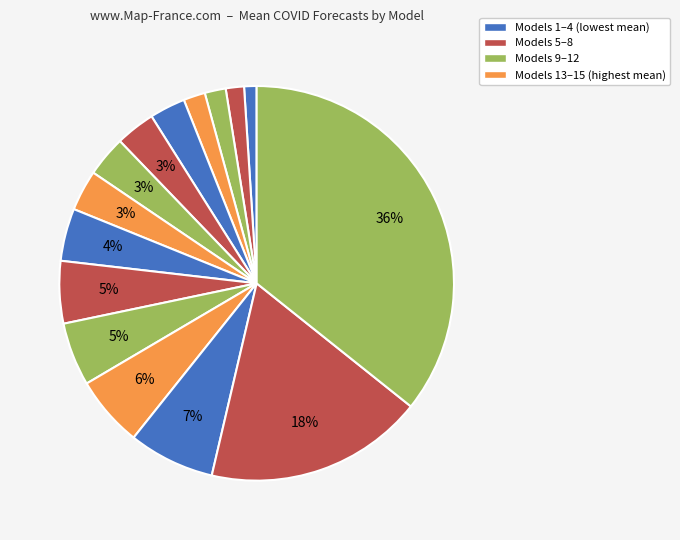

Count the number of slices in the pie.

15